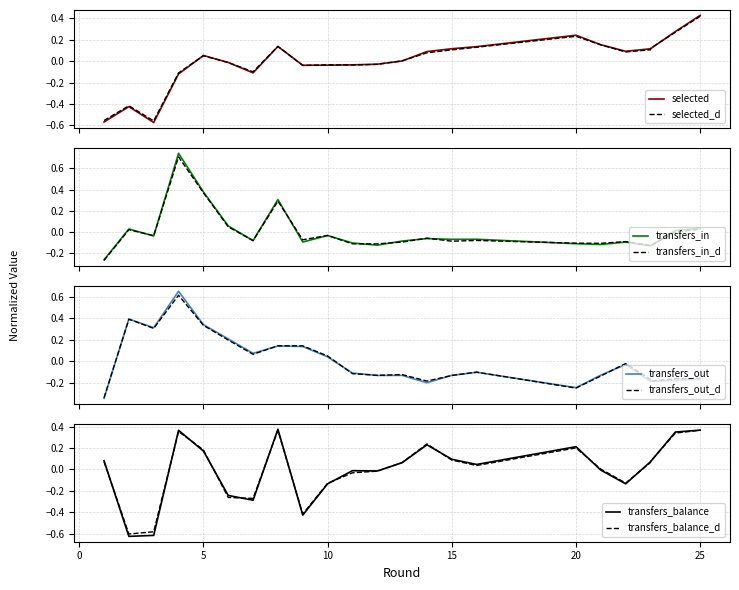

What is the difference between the second highest and second lowest values in the transfers_in series?

0.5